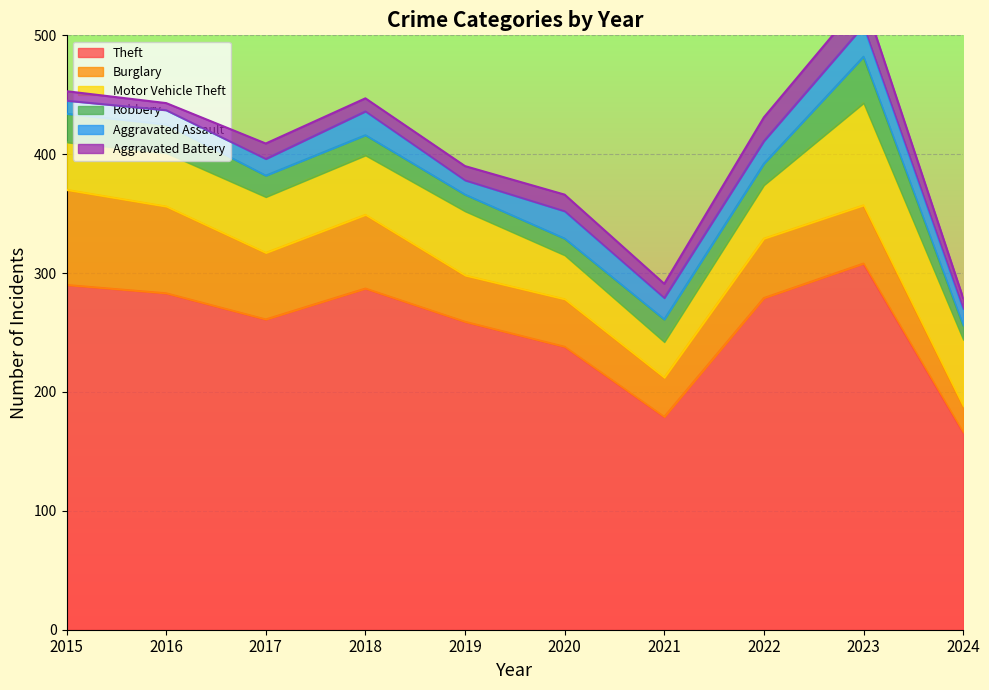

What is the value of the Theft point at the 4th from the left?

287